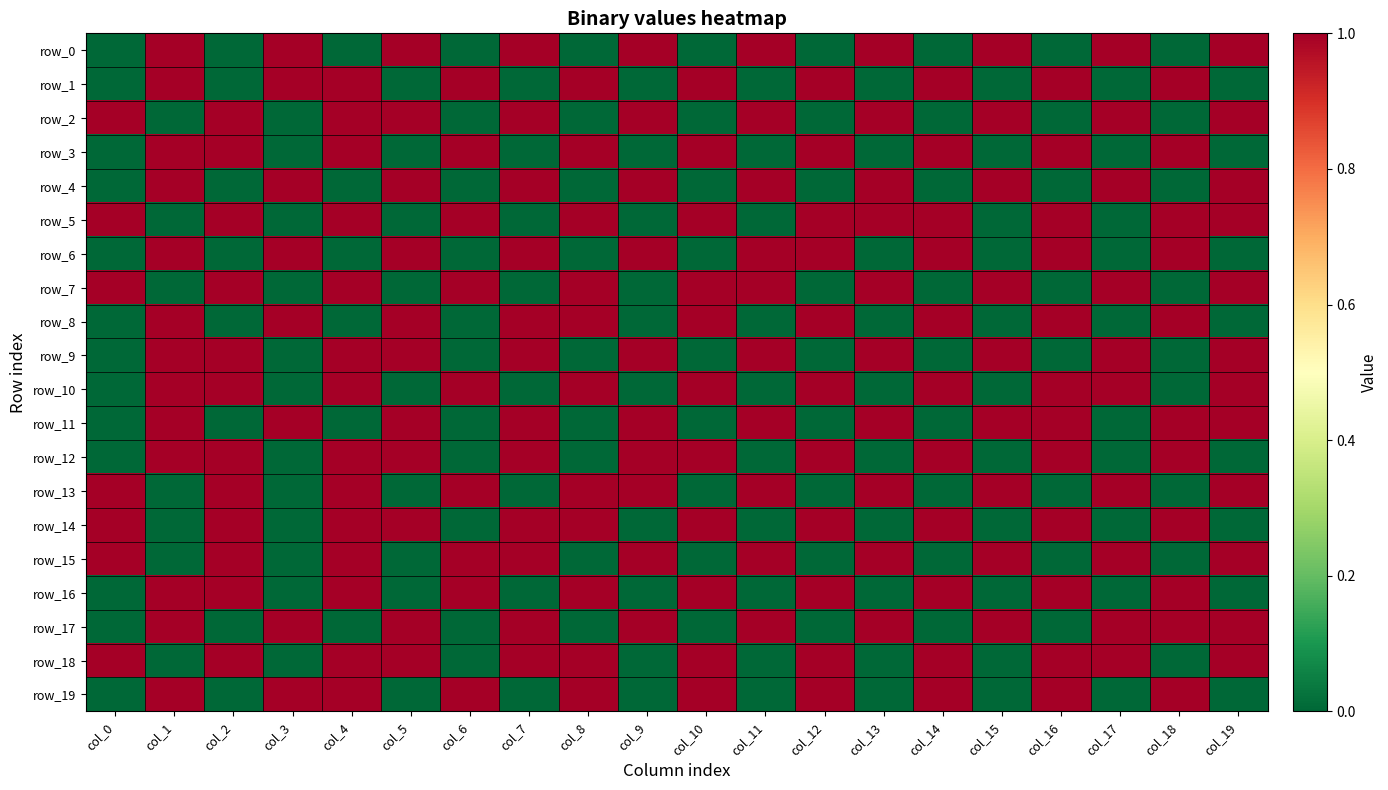

Count the number of data series in this chart.

20